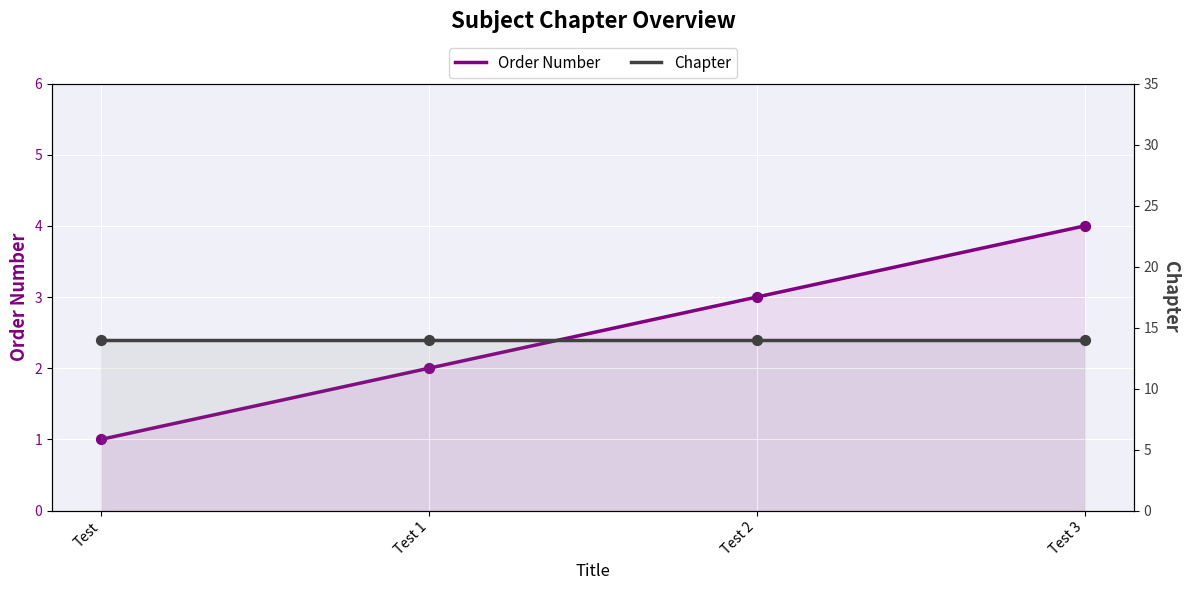

What are all the series names shown in the legend?

Order Number, Chapter